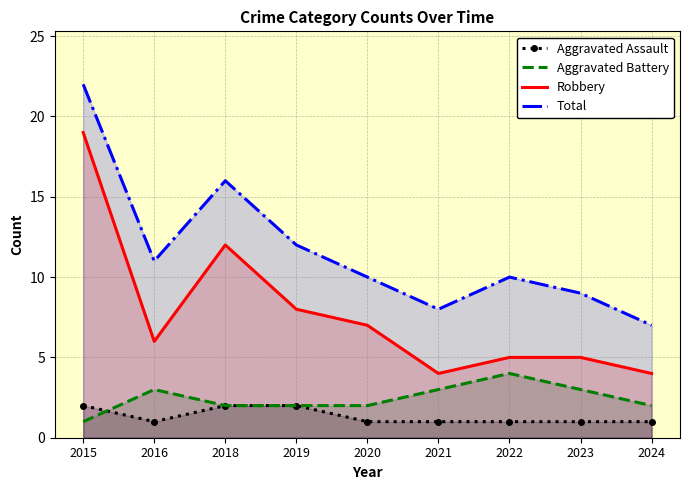

What is the difference between the highest and lowest values at 2021?

7